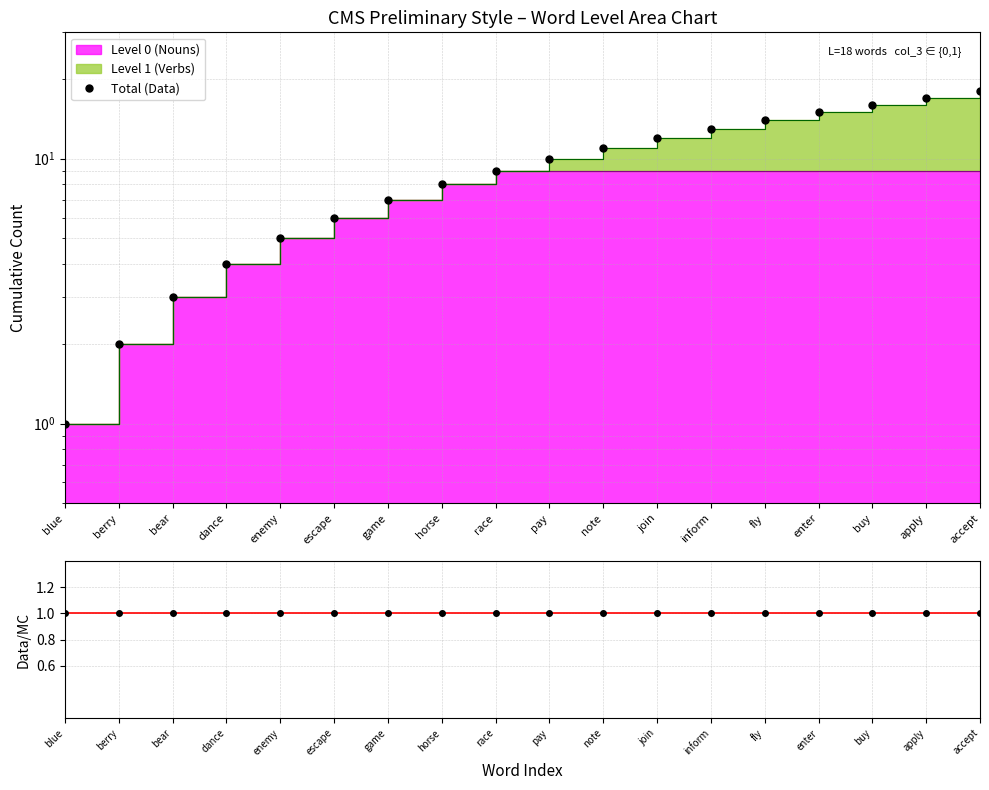

At how many categories does at least one series exceed 8?

10